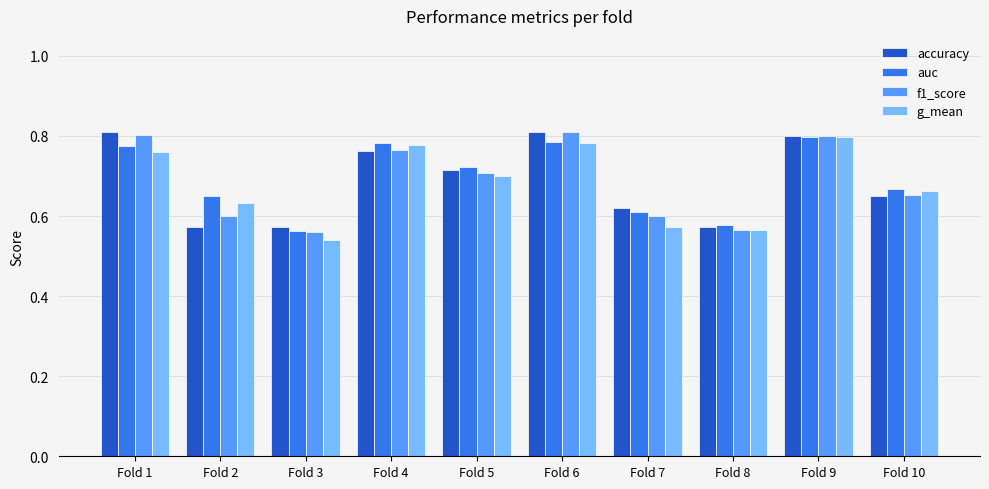

Between Fold 1 and Fold 5, which series saw the biggest shift?

f1_score